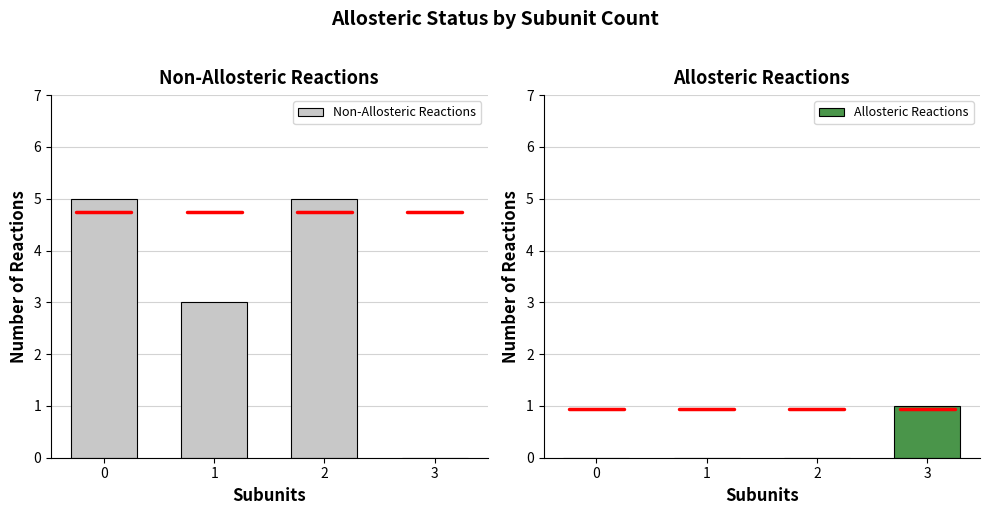

Which series has the largest range (max minus min)?

Non-Allosteric Reactions